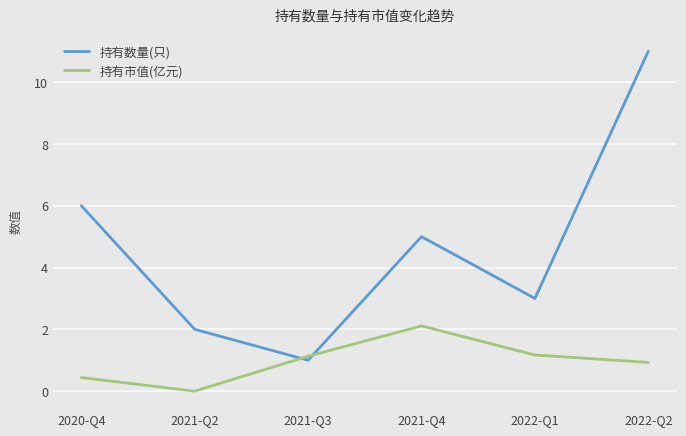

What position from the left is 2020-Q4?

1